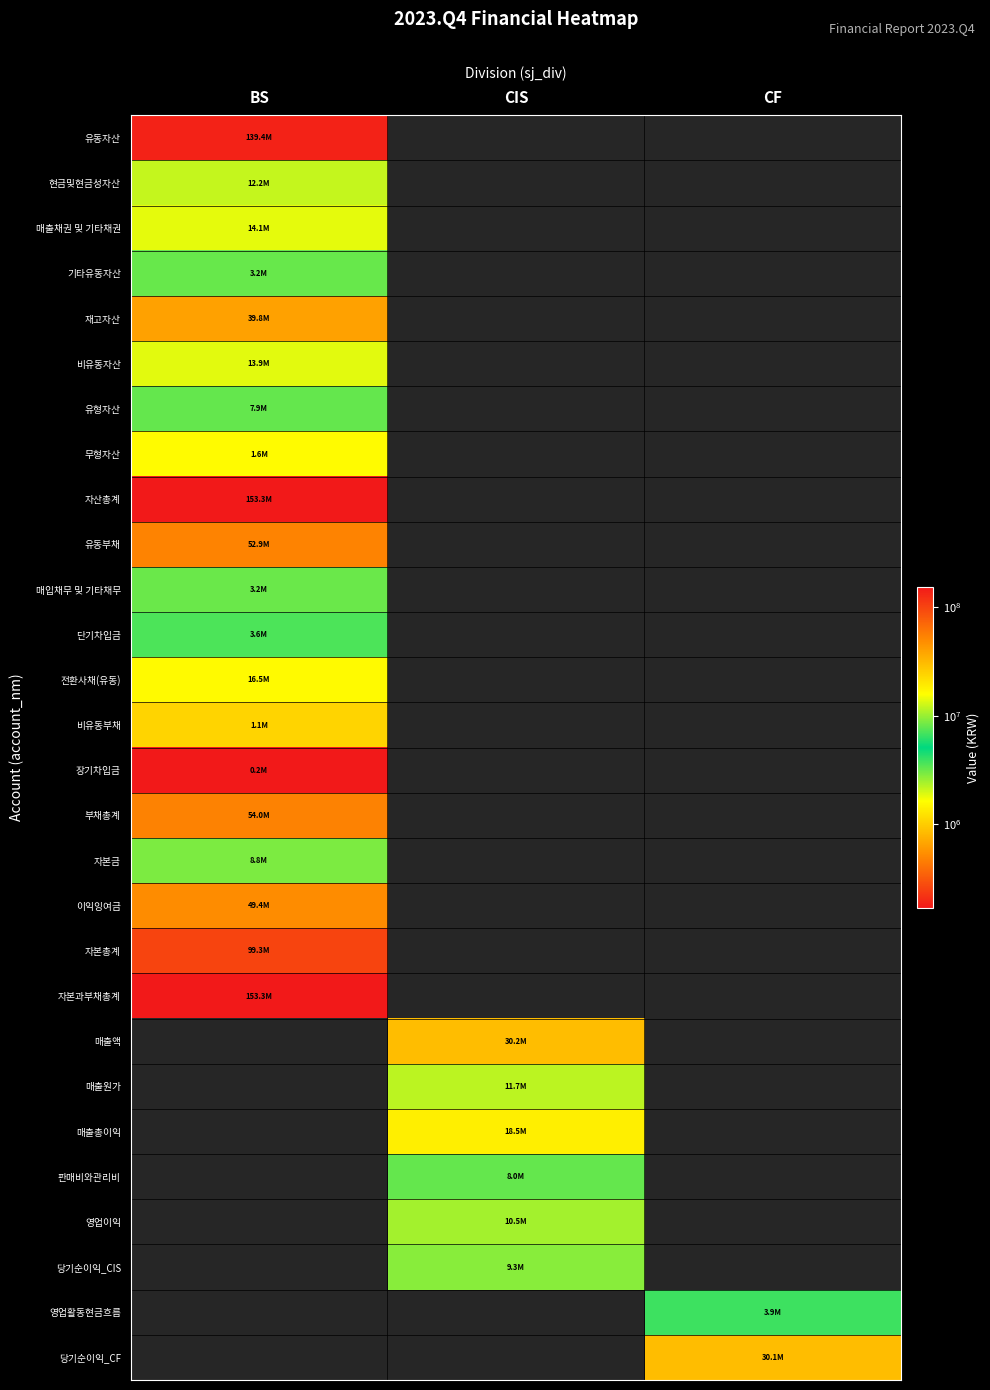

Rank the series by their maximum value, from lowest to highest.

장기차입금, 비유동부채, 무형자산, 매입채무 및 기타채무, 기타유동자산, 단기차입금, 유형자산, 자본금, 현금및현금성자산, 비유동자산, 매출채권 및 기타채권, 전환사채(유동), 재고자산, 이익잉여금, 유동부채, 부채총계, 자본총계, 유동자산, 자산총계, 자본과부채총계, 매출액, 매출원가, 매출총이익, 판매비와관리비, 영업이익, 당기순이익_CIS, 영업활동현금흐름, 당기순이익_CF